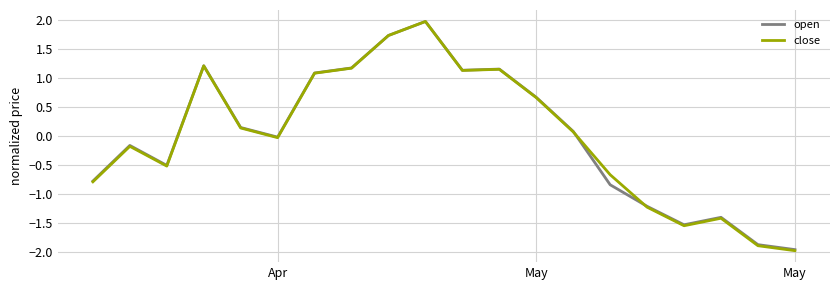

Which series has the largest range (max minus min)?

close